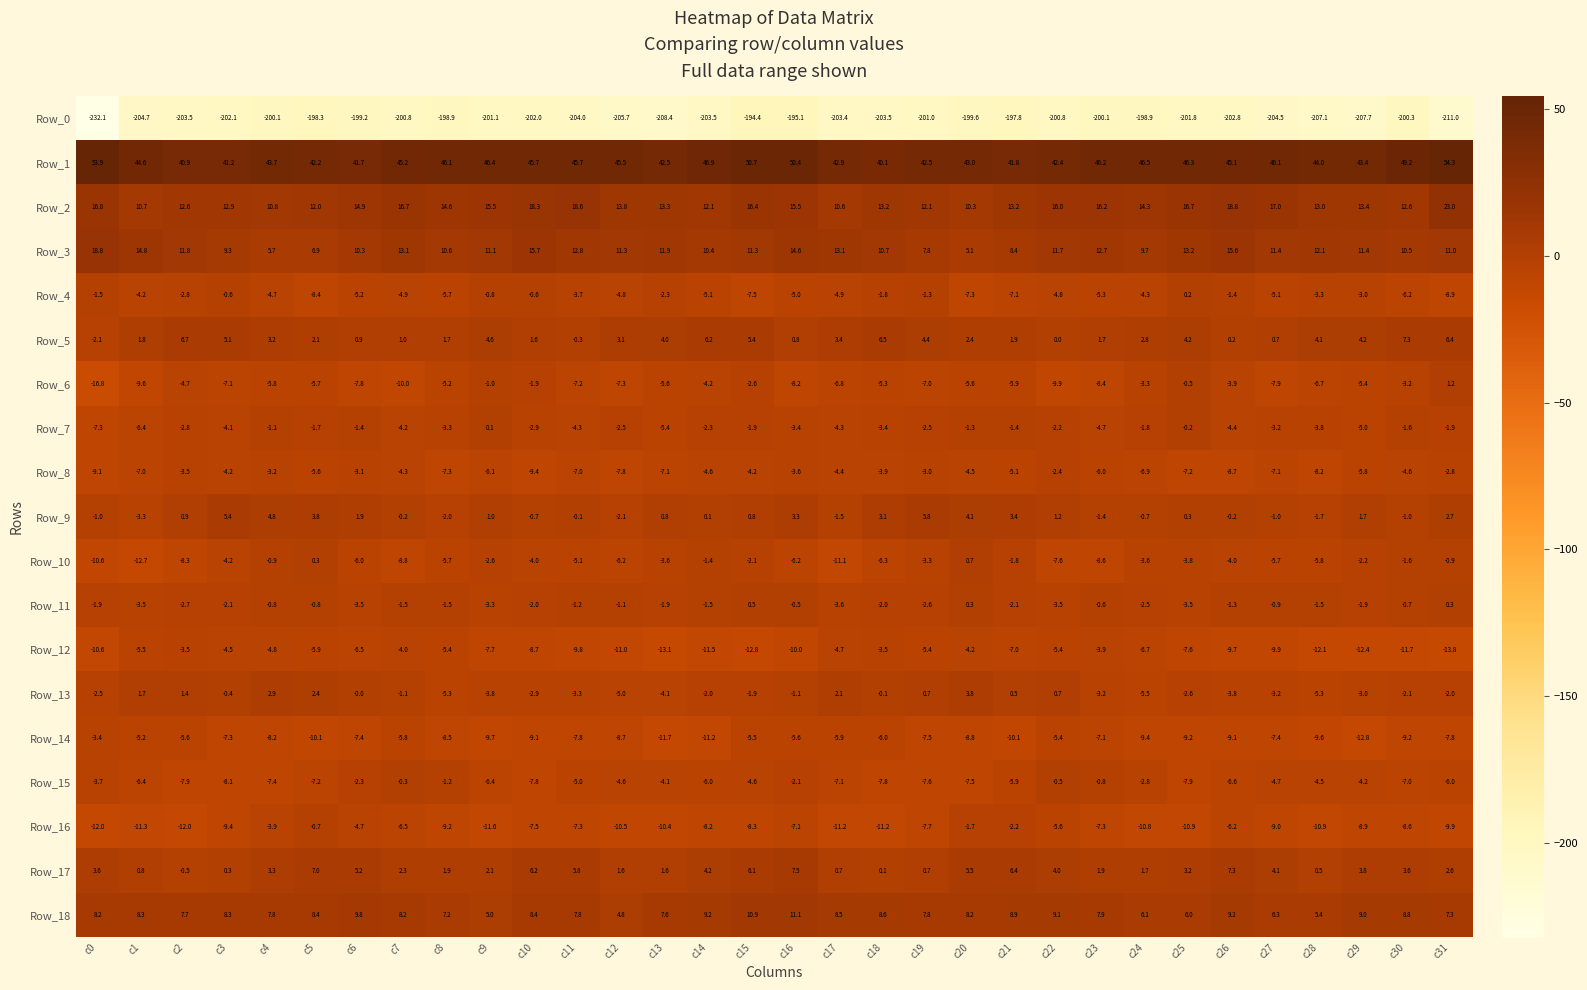

At which label is Row_12 closest to -8?

c9